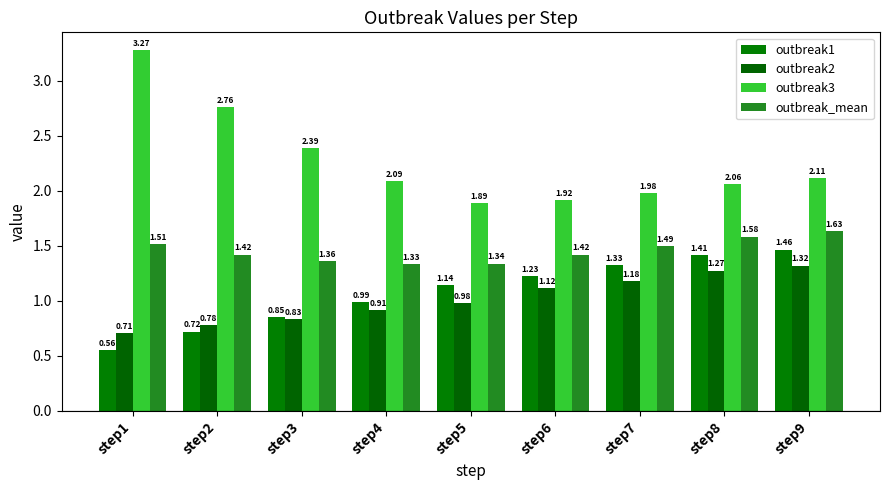

At how many categories does at least one series exceed 0?

9